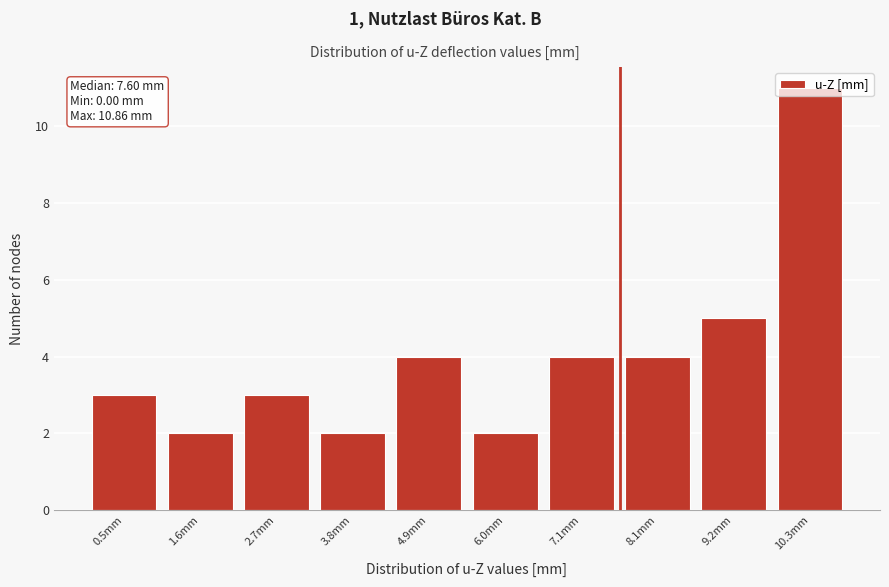

Over which range of the x-axis is the bar tallest?

9.8 to 10.8